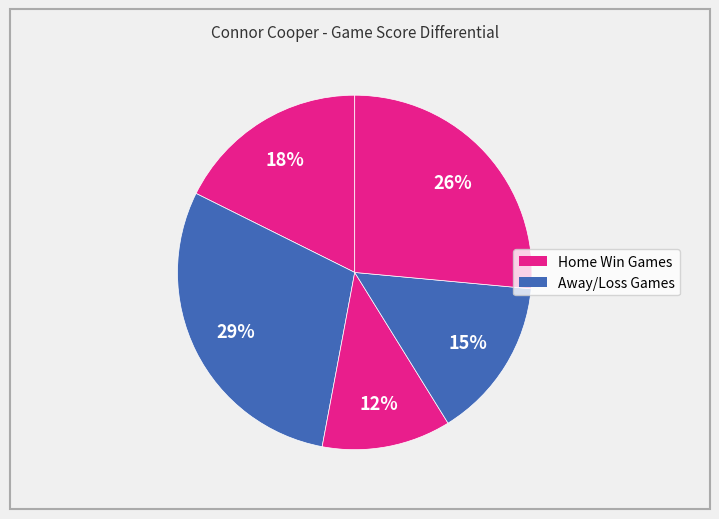

How many segments does this pie chart have?

5